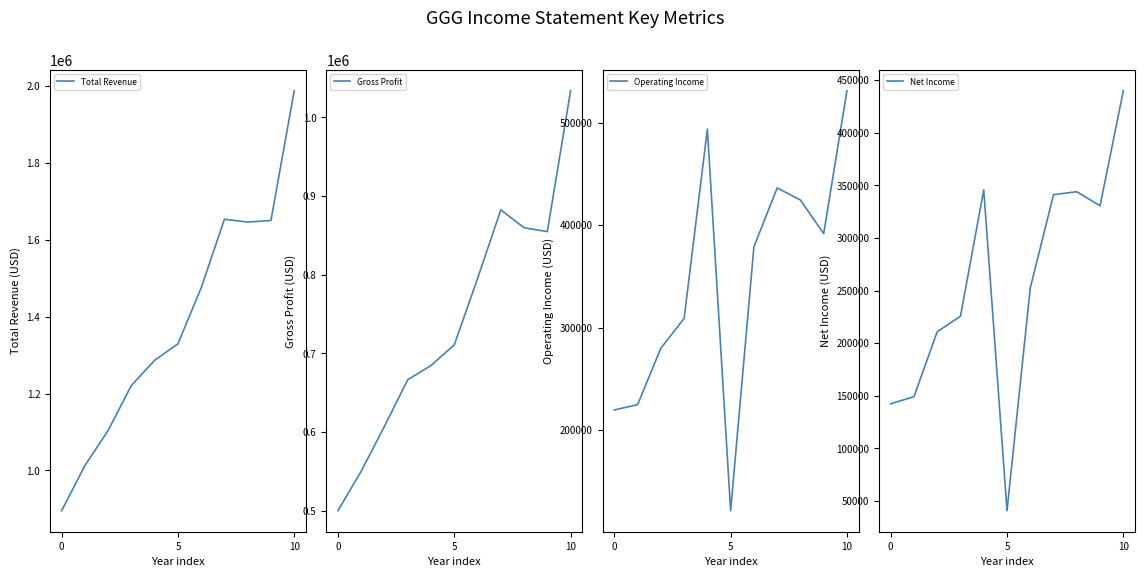

What are all the series names shown in the legend?

Total Revenue, Gross Profit, Operating Income, Net Income